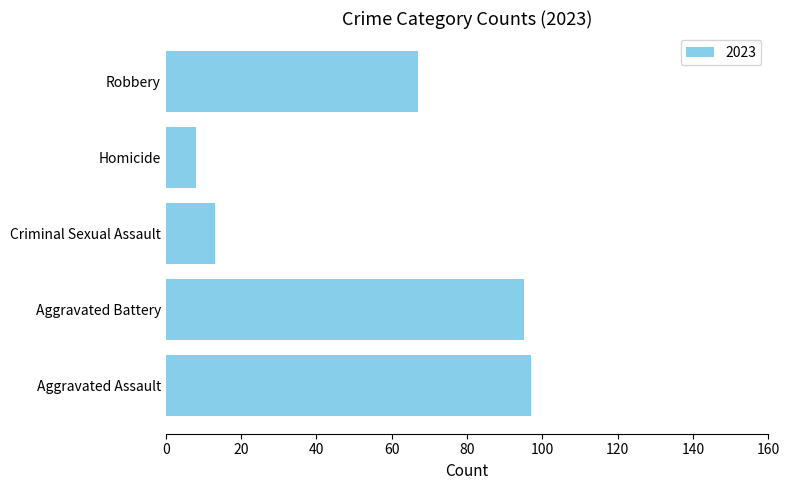

What is the difference between the values at Homicide and Aggravated Battery?

87